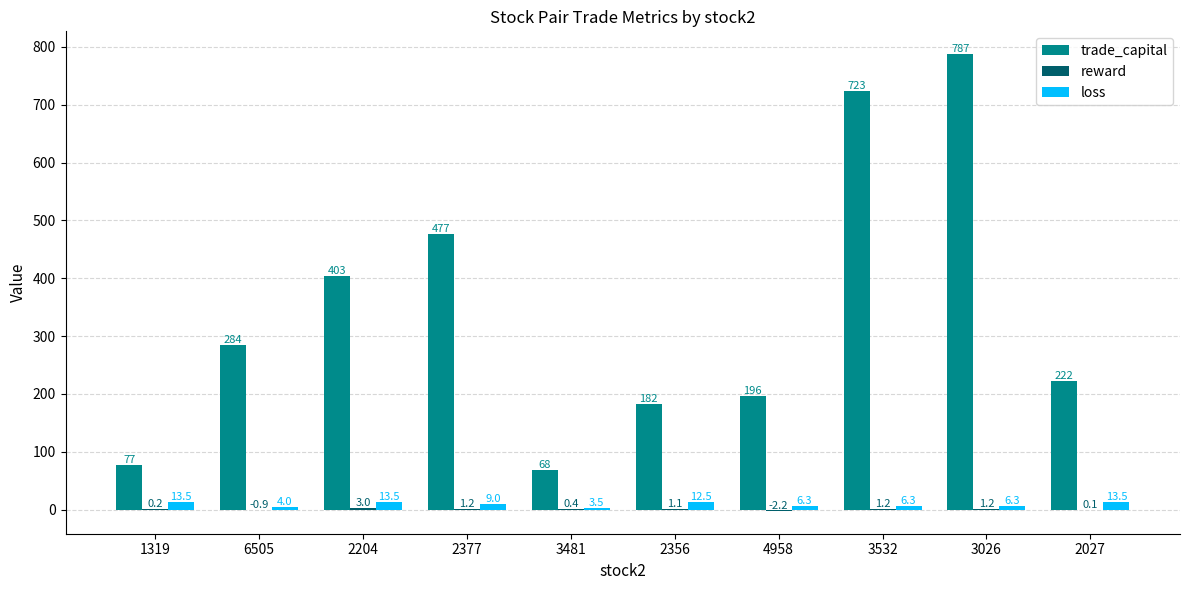

What is the total value across all series at 2204?

419.7